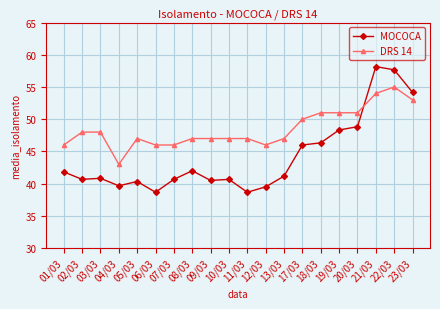

Where do MOCOCA and DRS 14 first cross each other?

20/03 and 21/03